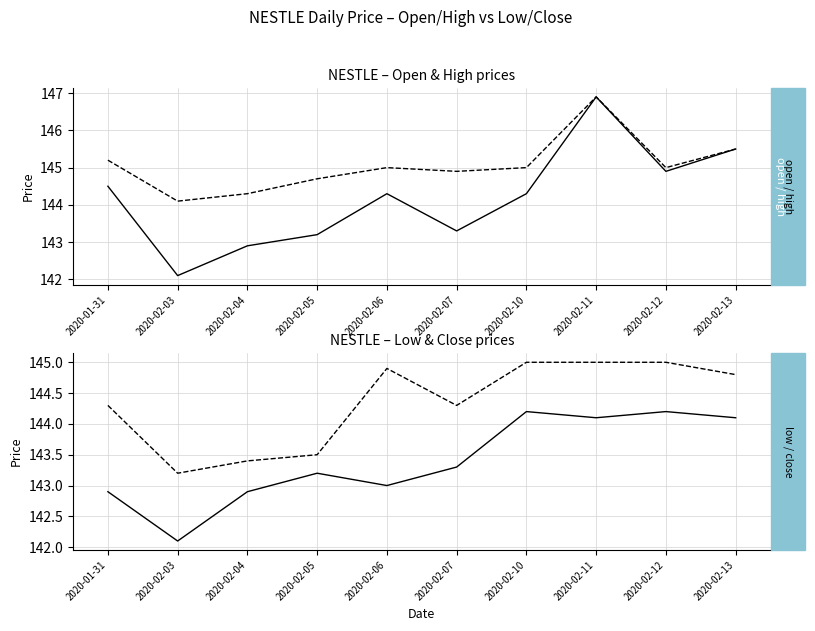

What is the approximate value of high at 2020-02-10?

145.0